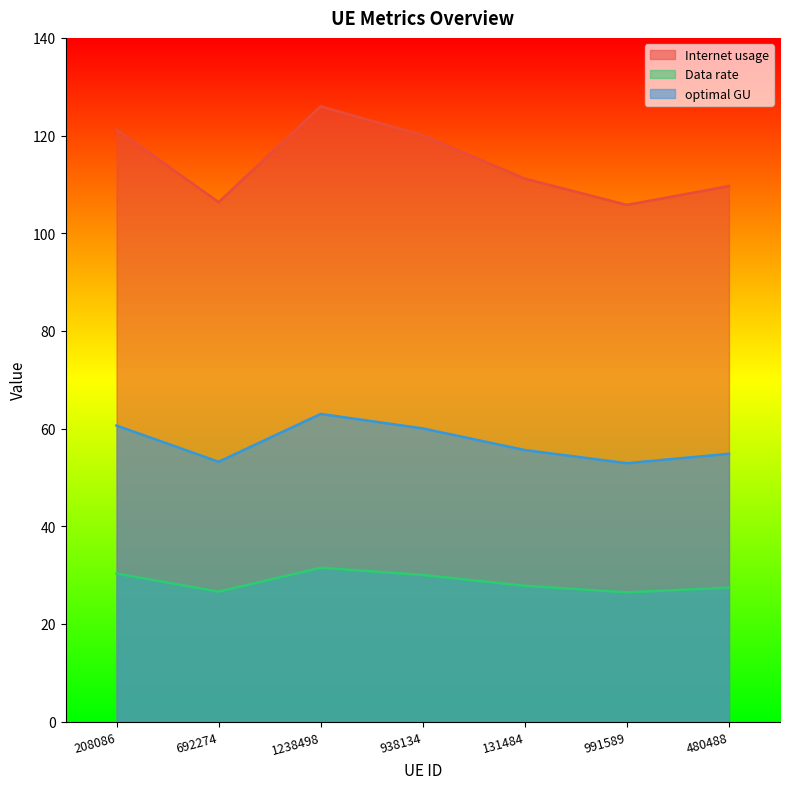

True or false: optimal GU has a value of 63.0 at 1238498.

True